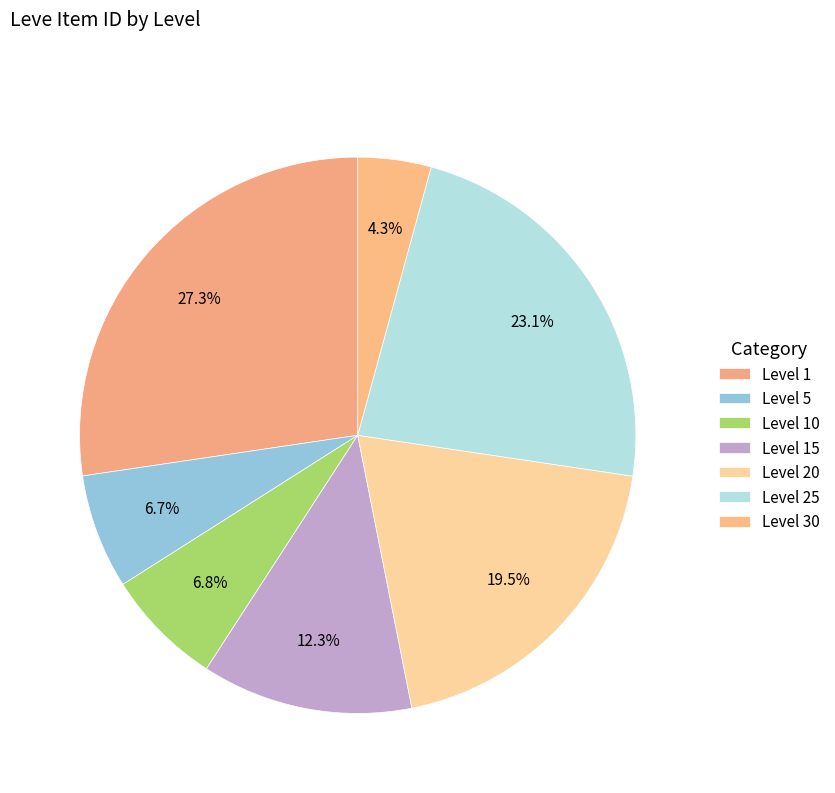

How many slices are in this pie chart?

7